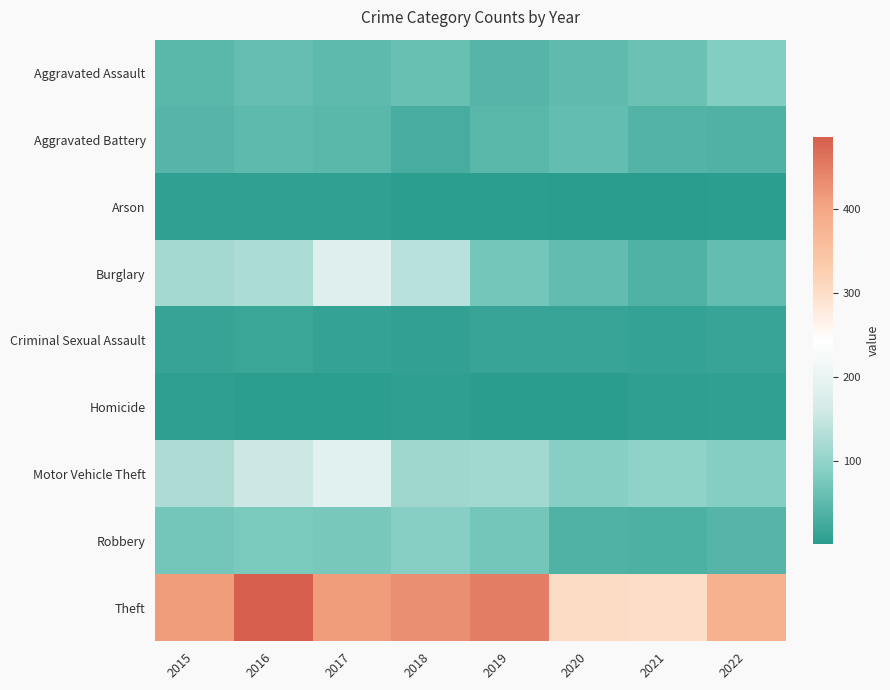

Which series has the widest spread of values?

Theft